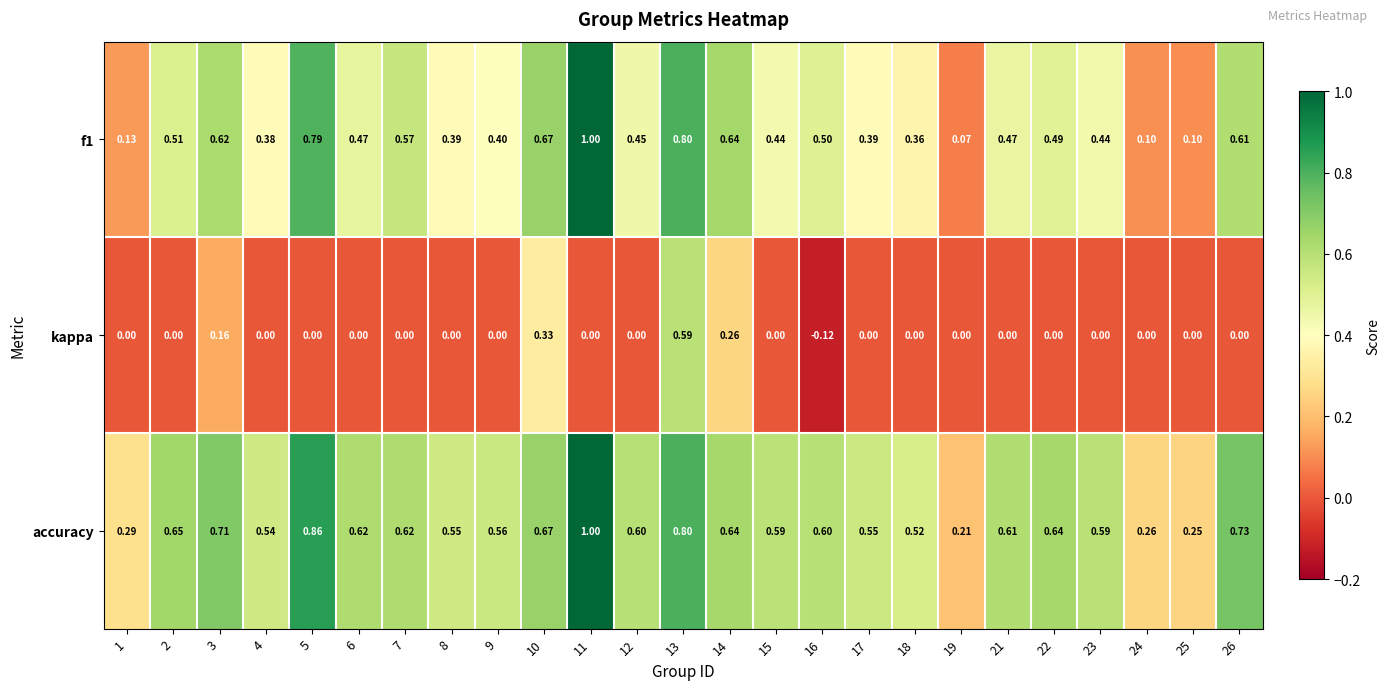

Which series changed the most between 9 and 25?

accuracy